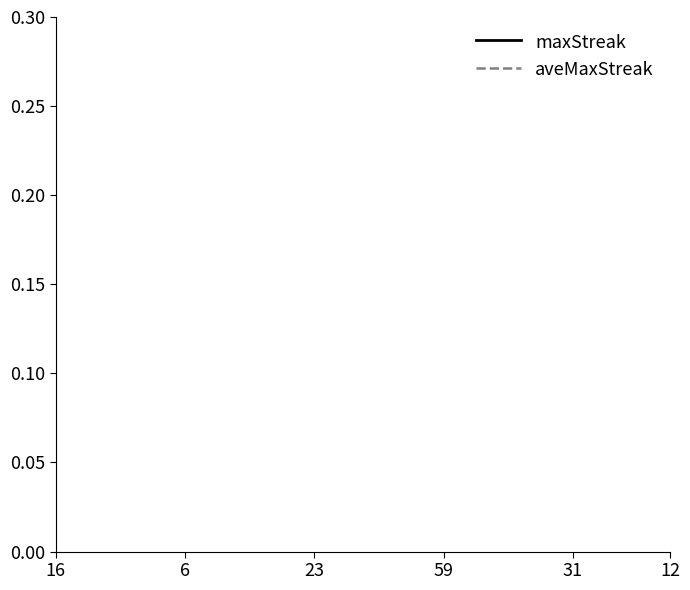

How many categories are shown in the chart?

20